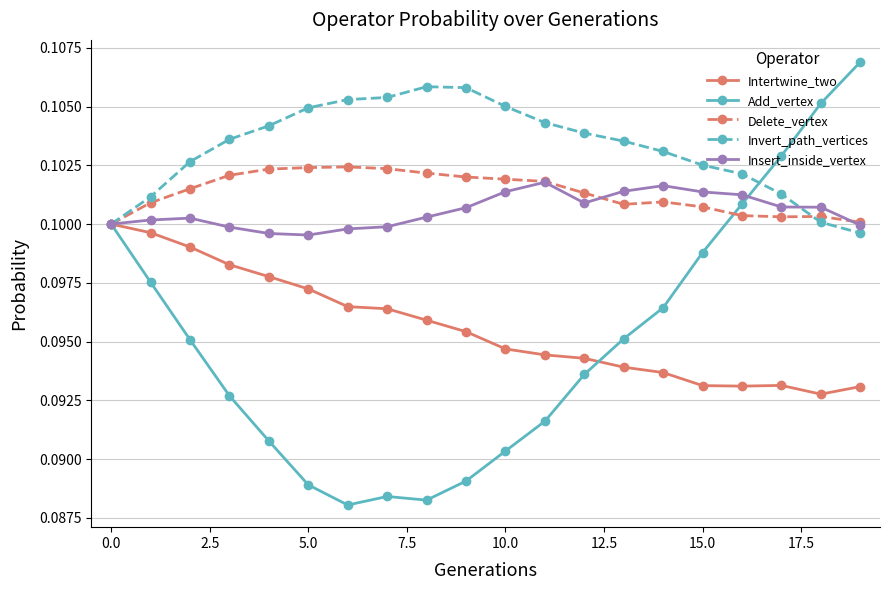

What are all the series names shown in the legend?

Intertwine_two, Add_vertex, Delete_vertex, Invert_path_vertices, Insert_inside_vertex